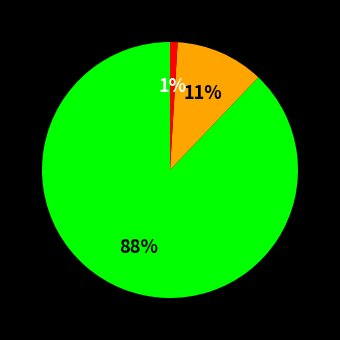

Is there any slice that represents more than half of the pie?

Yes